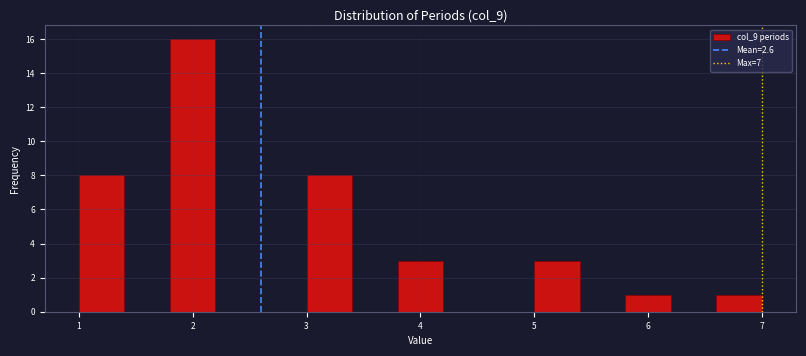

Reading left to right, transcribe this chart: for each bar, give the range it covers on the x-axis and its height. The values are not printed on the chart, so give them approximately, as read against the axis.

1.0 to 1.4: 8
1.4 to 1.8: 0
1.8 to 2.2: 16
2.2 to 2.6: 0
2.6 to 3.0: 0
3.0 to 3.4: 8
3.4 to 3.8: 0
3.8 to 4.2: 3
4.2 to 4.6: 0
4.6 to 5.0: 0
5.0 to 5.4: 3
5.4 to 5.8: 0
5.8 to 6.2: 1
6.2 to 6.6: 0
6.6 to 7.0: 1